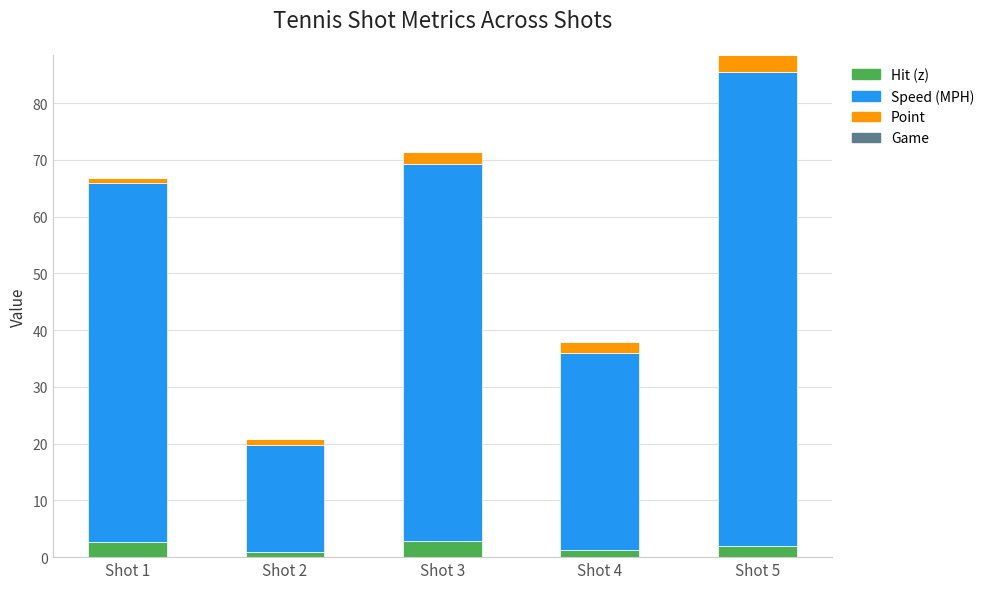

At which category is the sum across all series the highest?

Shot 5